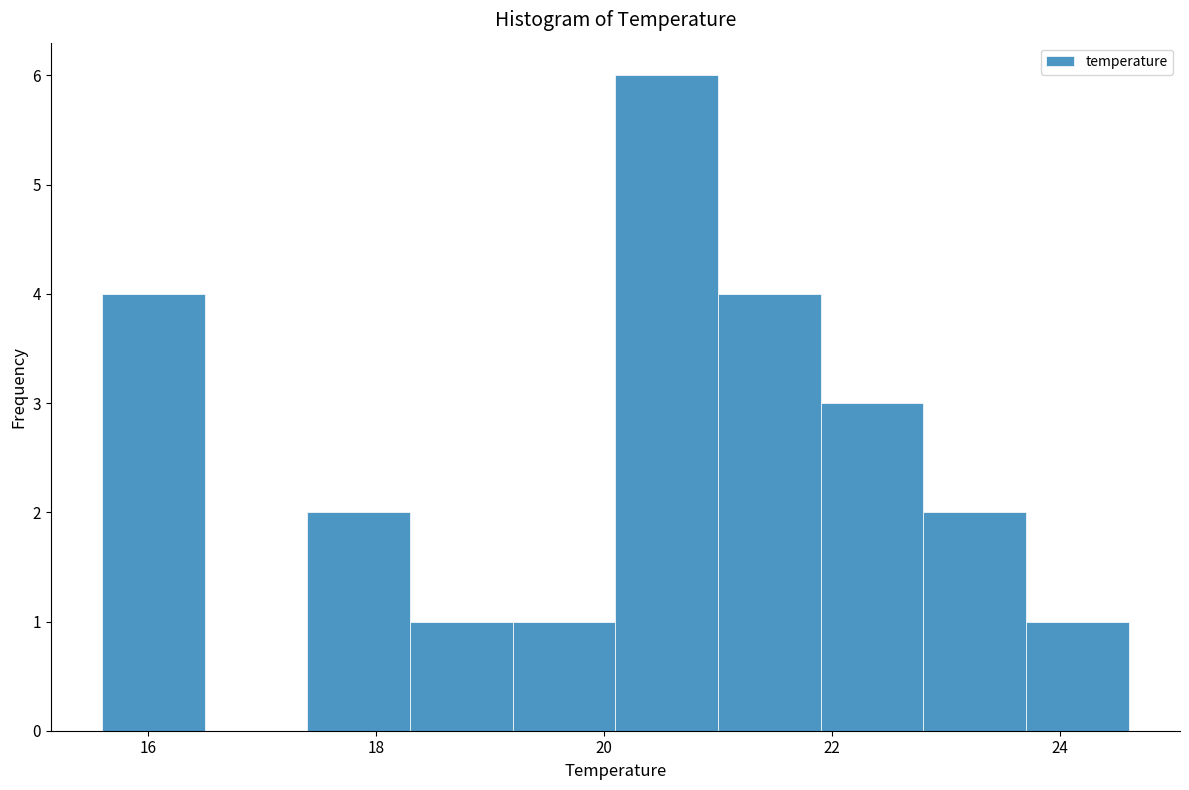

Which range on the x-axis has the tallest bar?

20.1 to 21.0